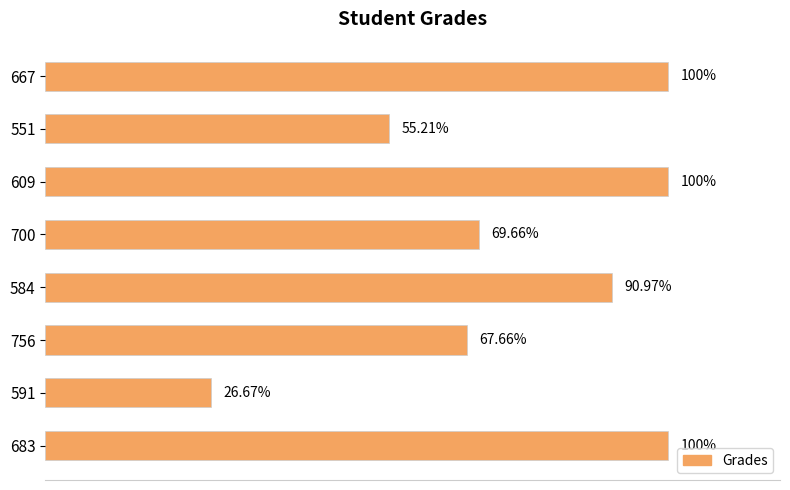

Does the chart contain any negative values?

No